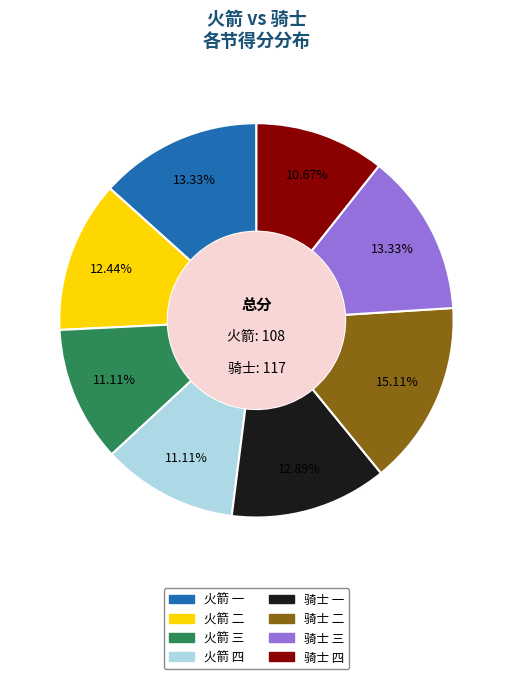

Which slice is the largest?

骑士 二